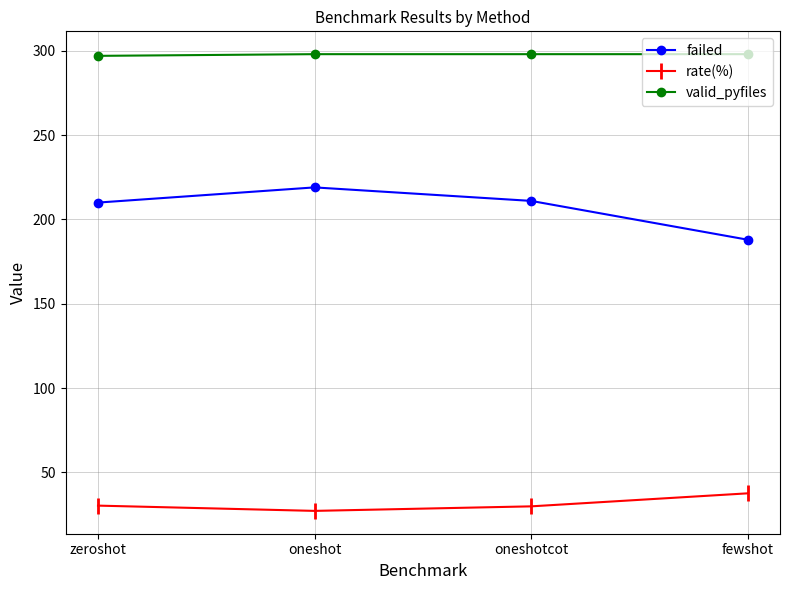

What is the difference between the second highest and minimum values in the valid_pyfiles series?

1.0